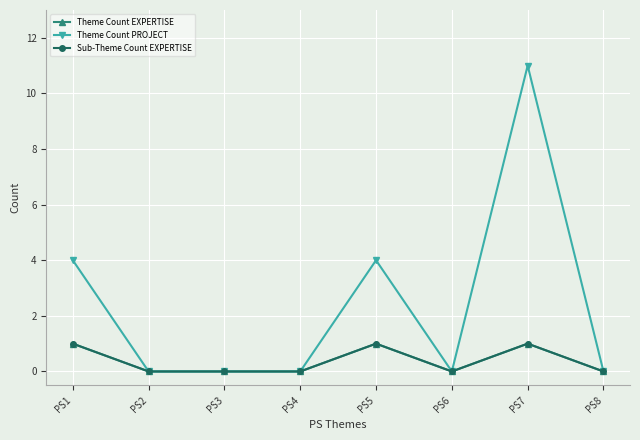

Does the chart have visible grid lines?

Yes